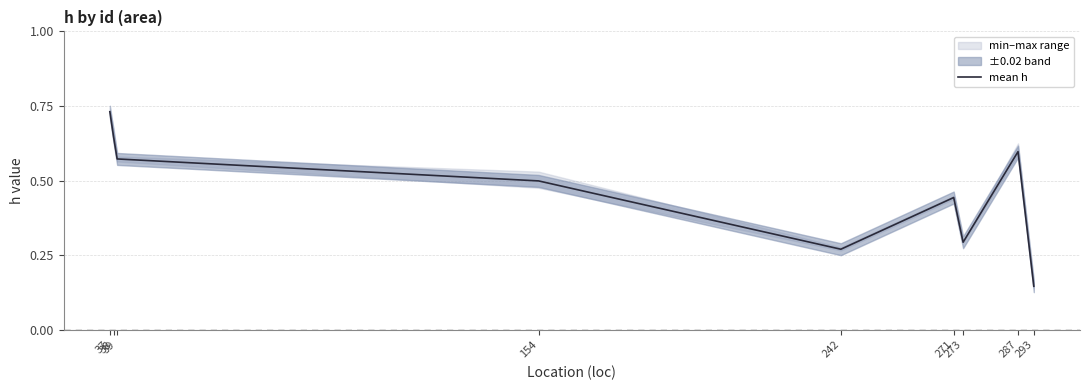

How many points are lower than both their immediate neighbors (excluding endpoints)?

2